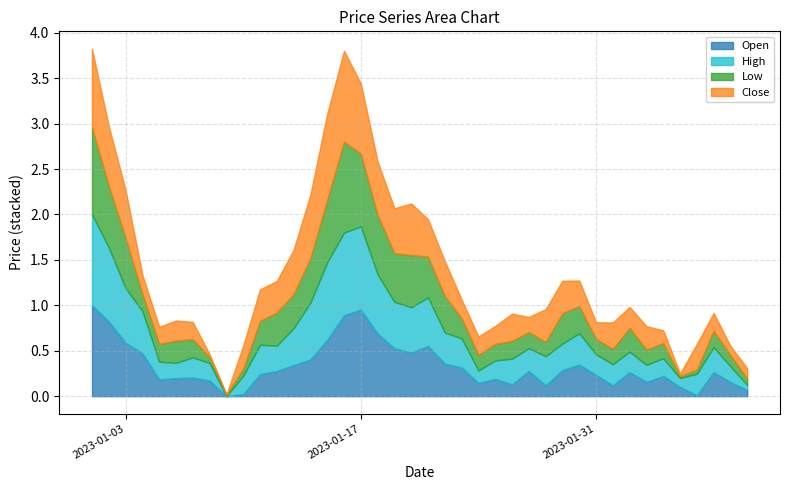

Does the chart have visible grid lines?

Yes